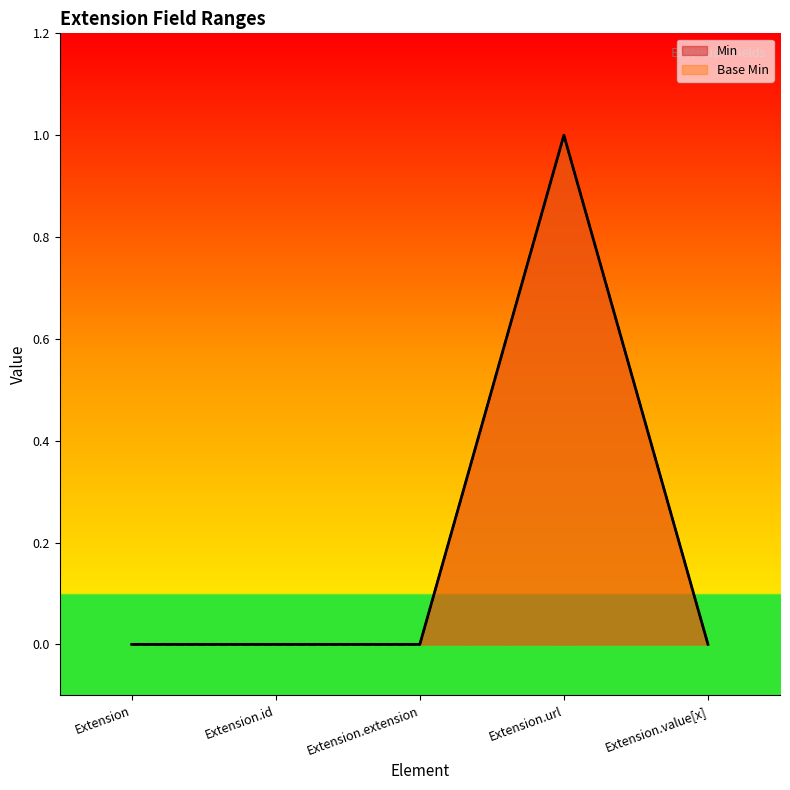

Does the chart have visible grid lines?

No